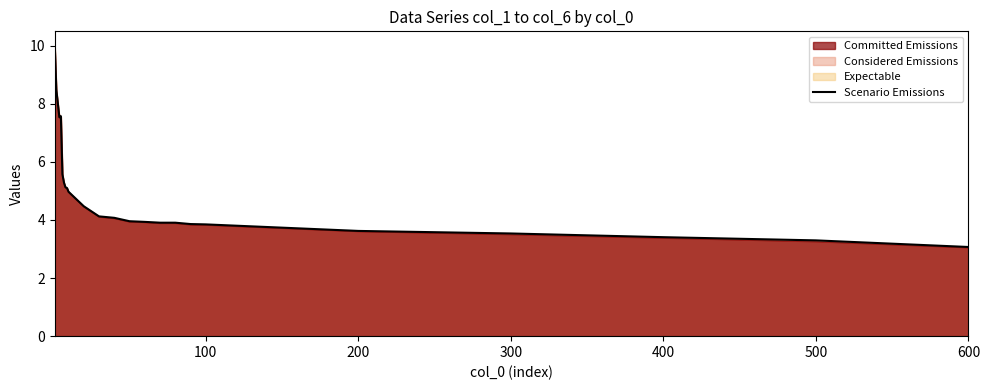

What is the greatest value displayed?

10.0